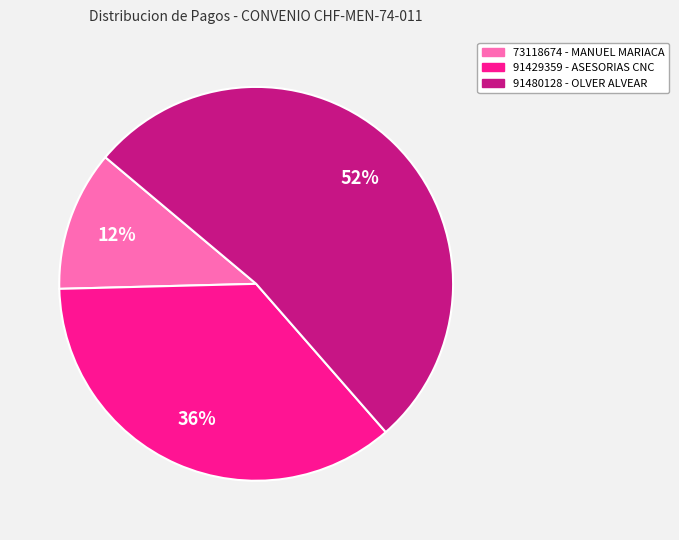

Is there any slice that represents more than half of the pie?

Yes